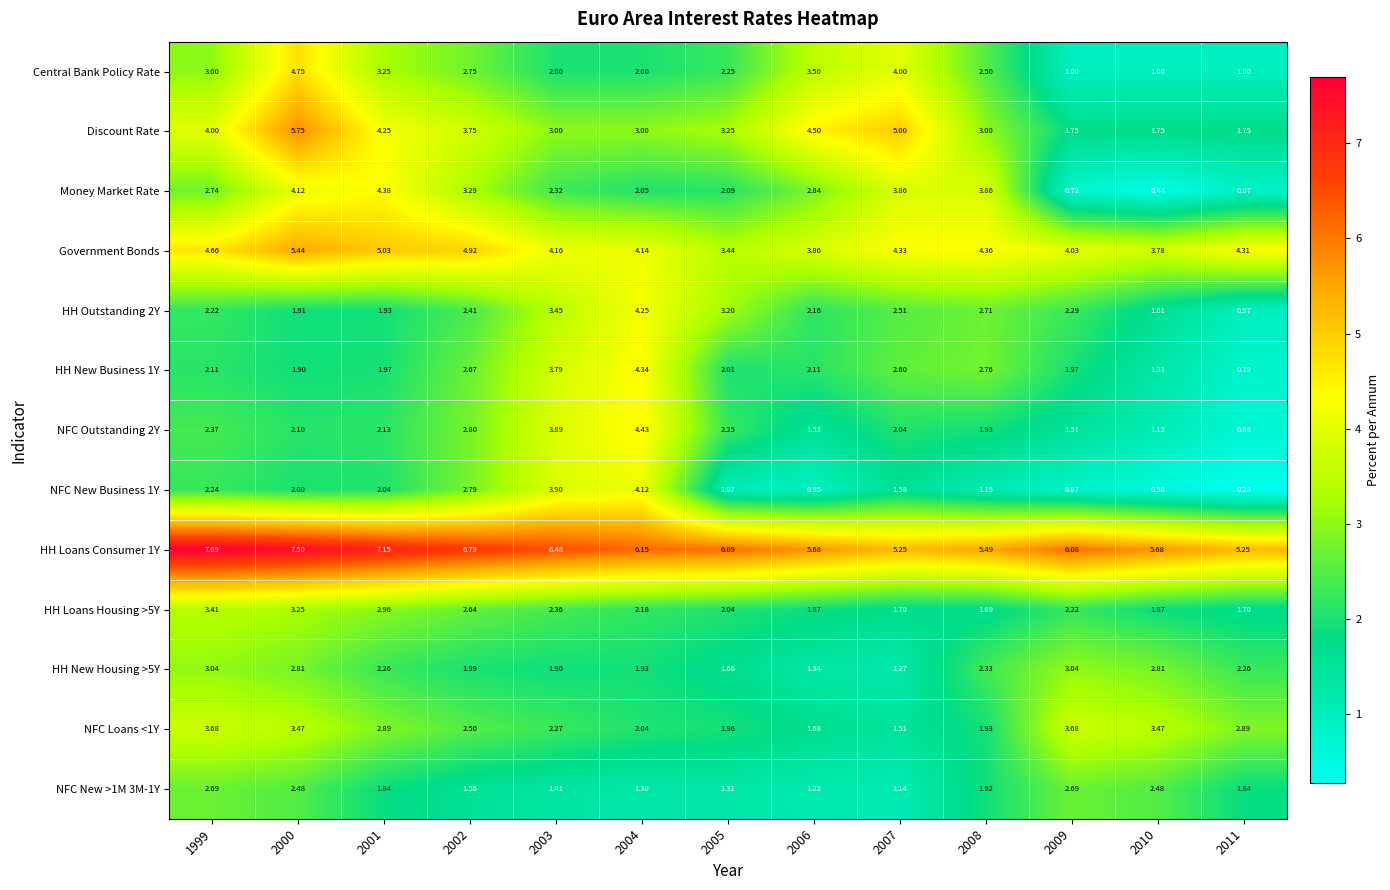

Is the value of Discount Rate at 2005 greater than the value of Government Bonds at 2003?

No